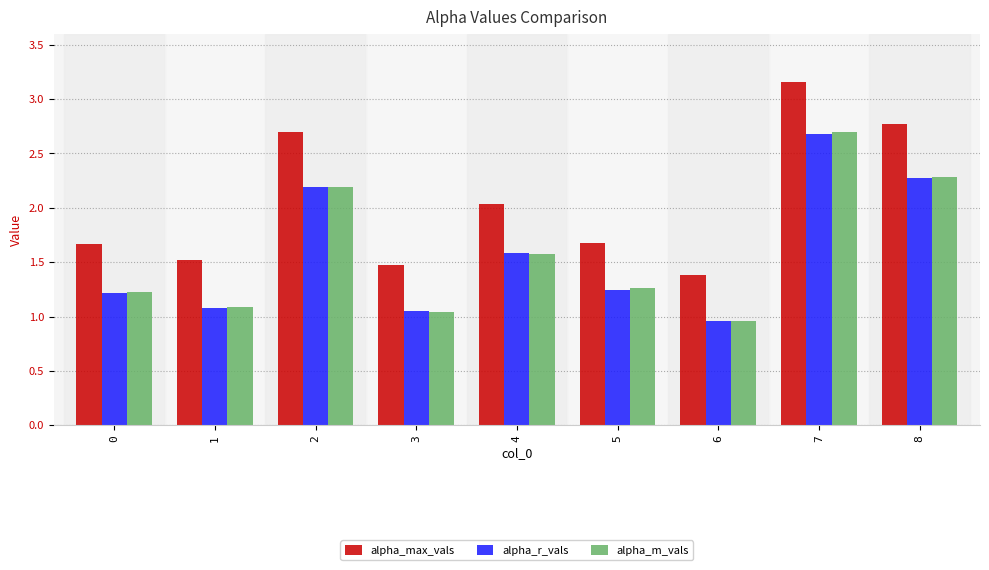

Which series changed the most between 1 and 5?

alpha_m_vals